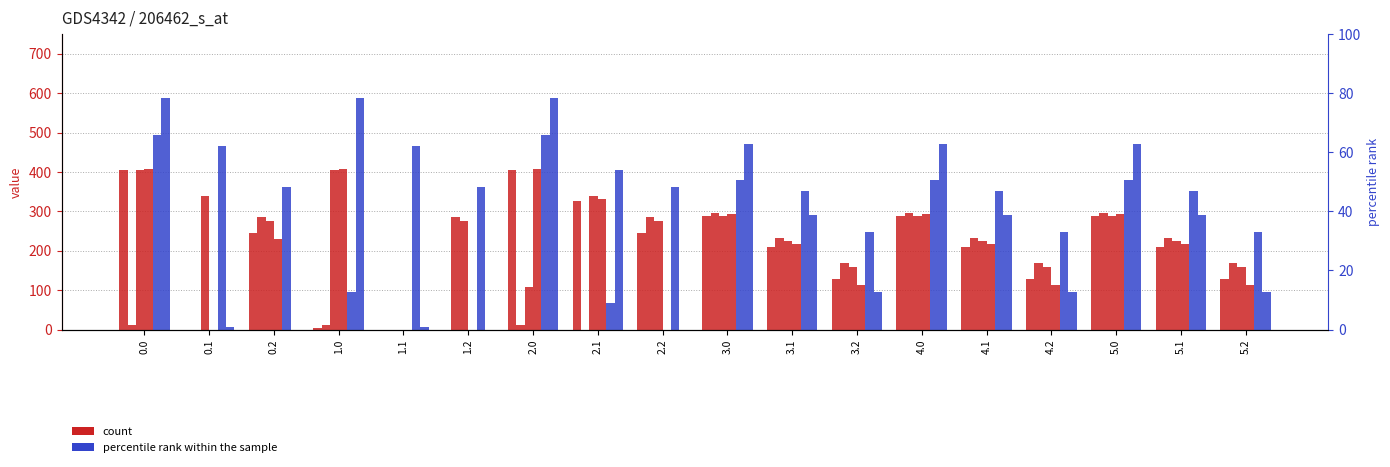

The col_5 series shows 190.8 at 3.0. True or false?

False